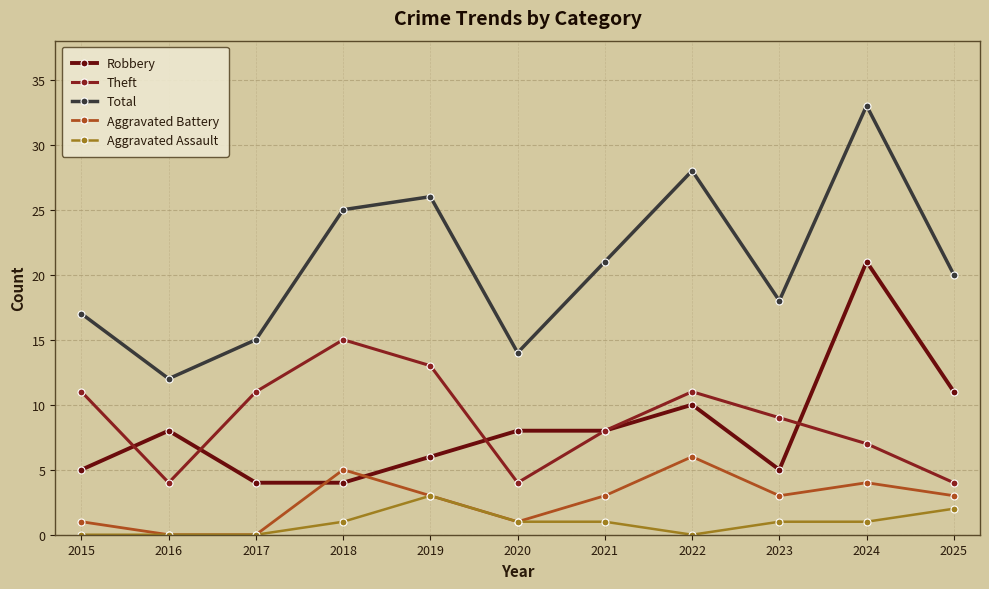

How many series are shown in this chart?

5